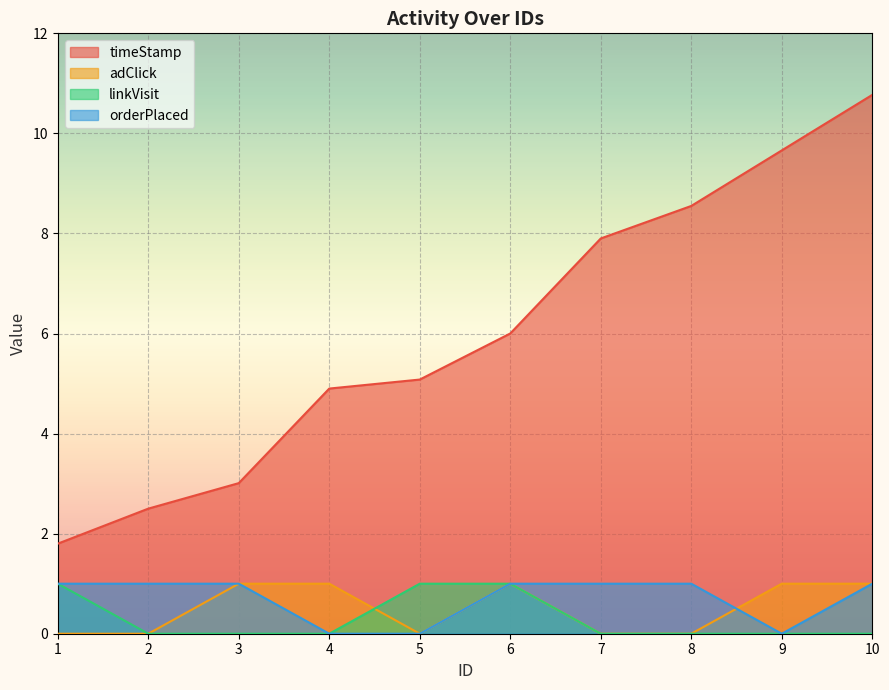

What is the spread (max minus min) of values at 3?

3.0